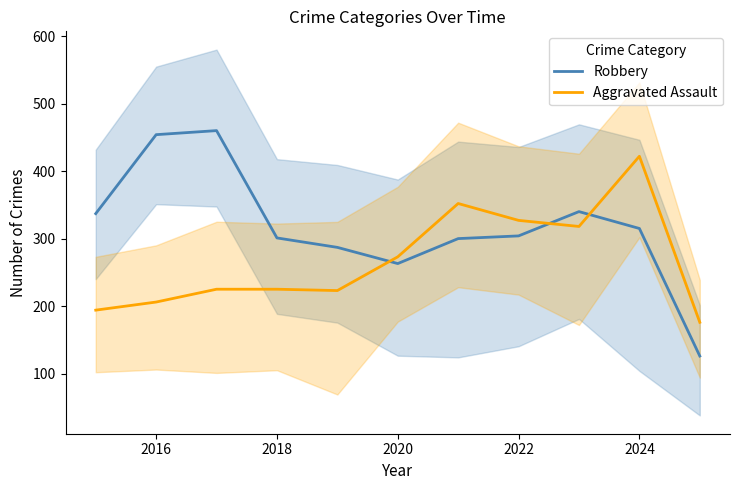

What are all the series names shown in the legend?

Robbery, Aggravated Assault